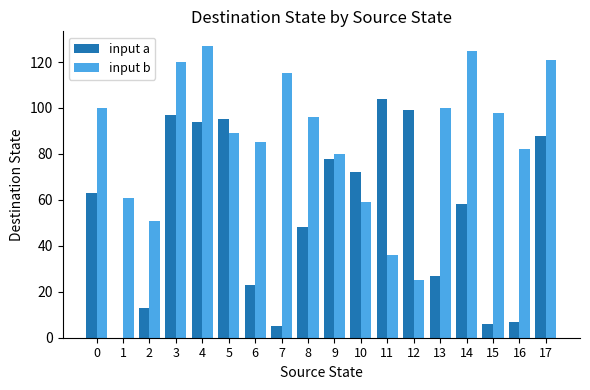

What is the difference between the input b values at 2 and 8?

45